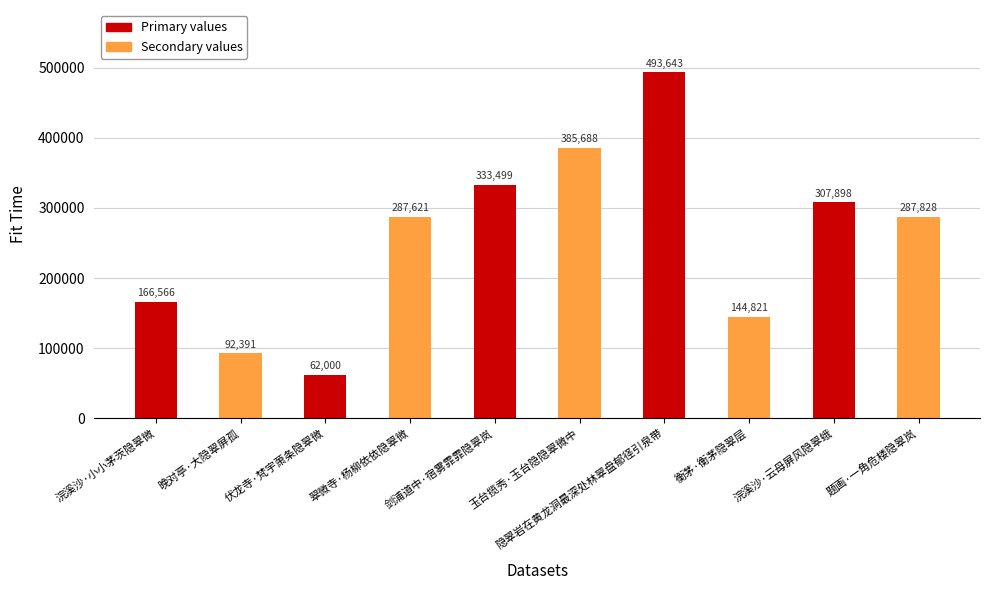

Where does the data first go above 287828?

剑浦道中·宿雾霏霏隐翠岚